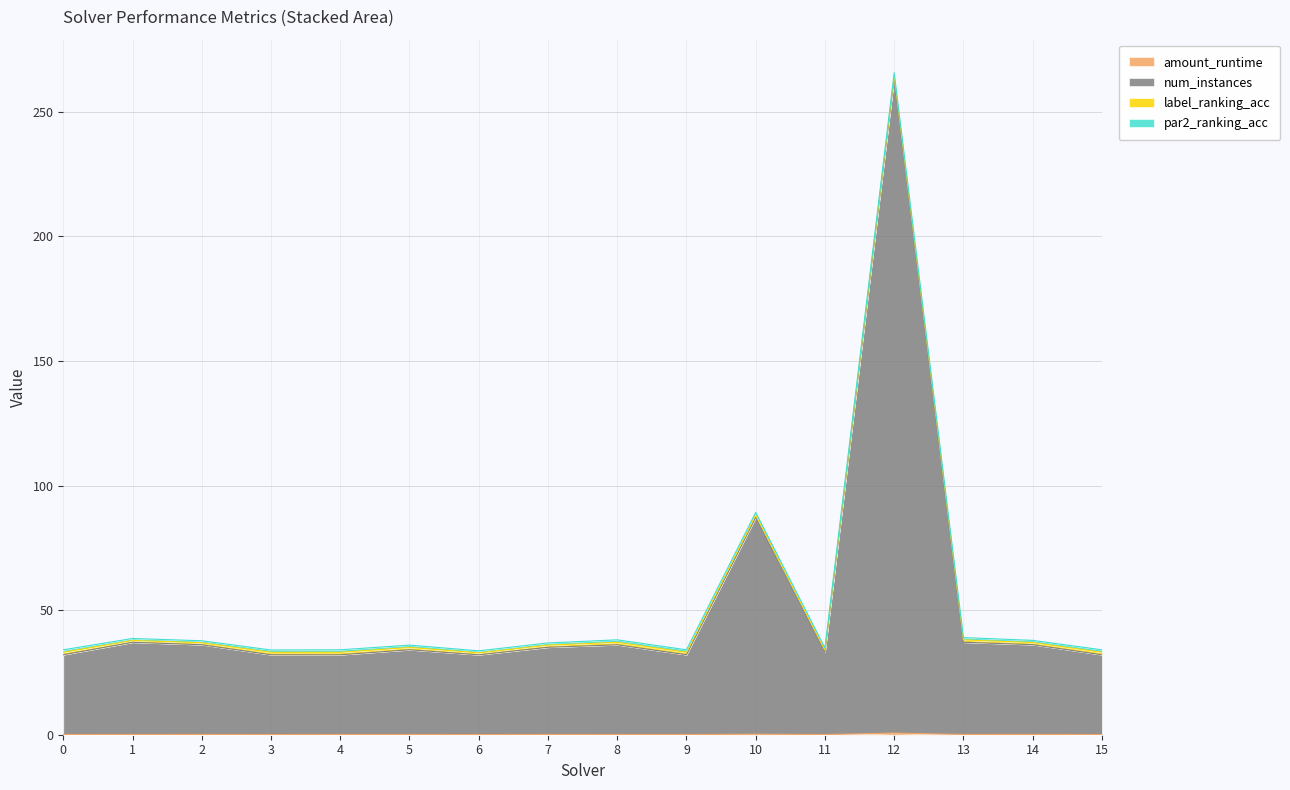

Which category has the lowest value in the amount_runtime series?

6